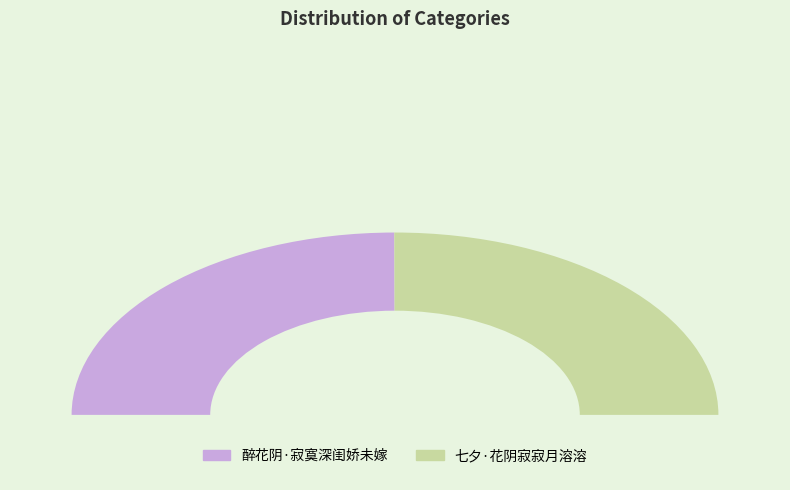

Between 醉花阴·寂寞深闺娇未嫁 and 七夕·花阴寂寂月溶溶, which is larger?

七夕·花阴寂寂月溶溶